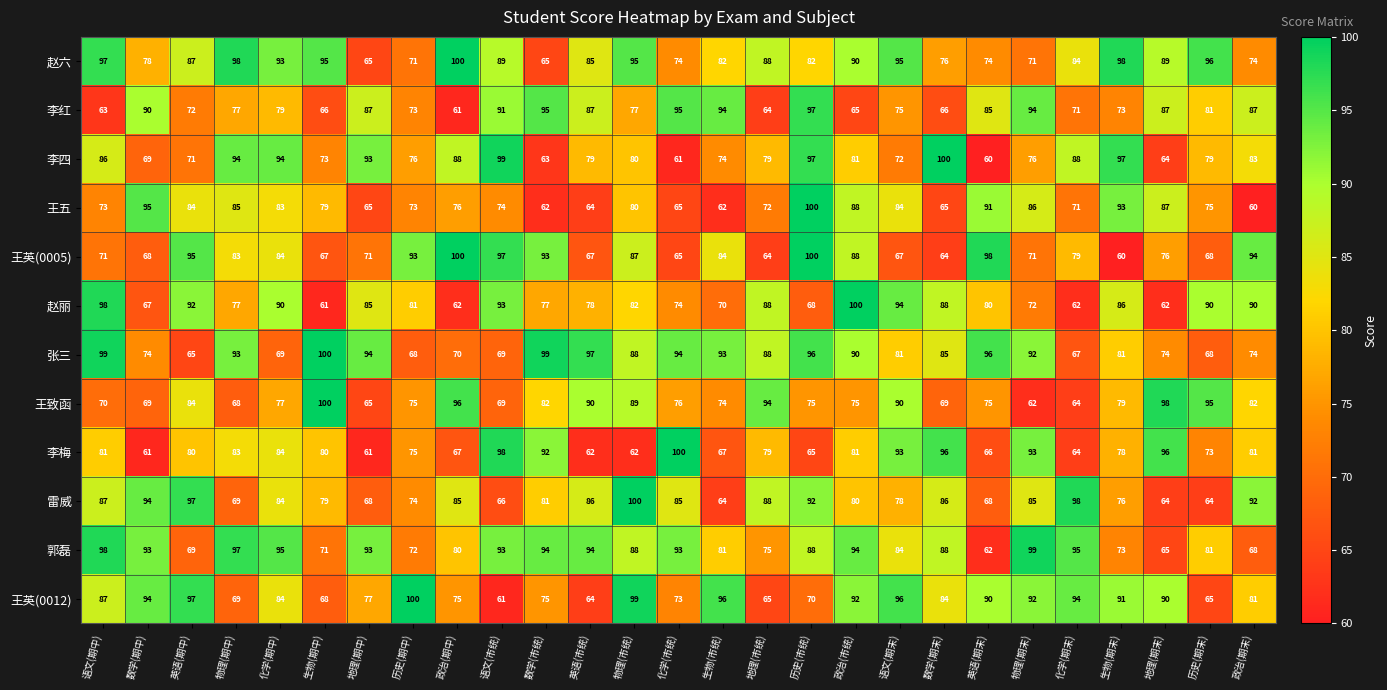

What is the minimum value shown in the chart?

60